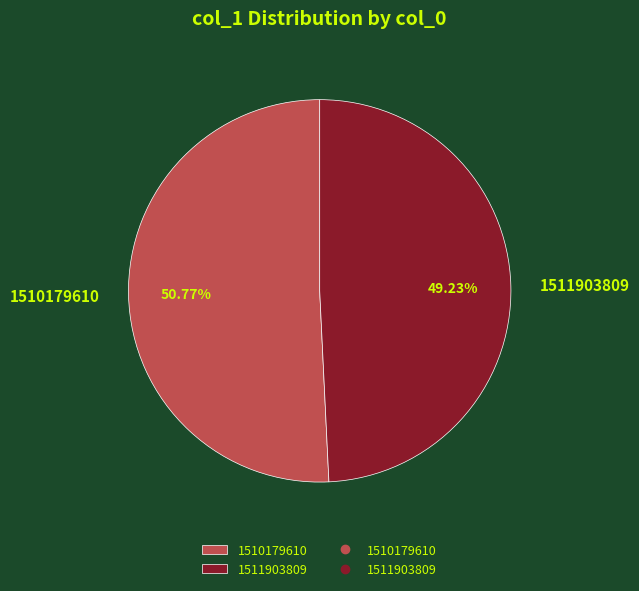

To the nearest percent, what is the average slice percentage?

50%